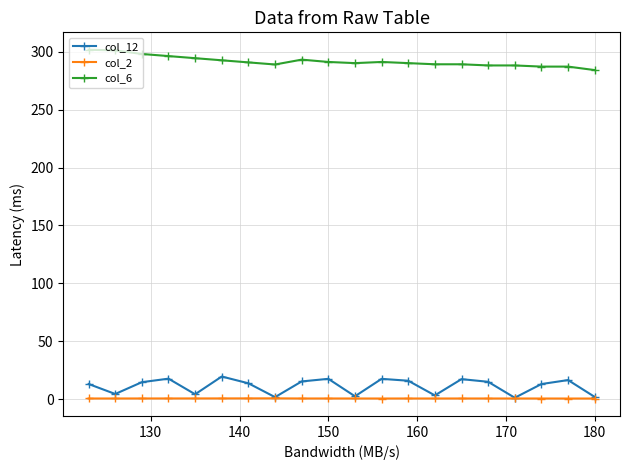

True or false: col_12 has more than 1 interior local peaks.

True